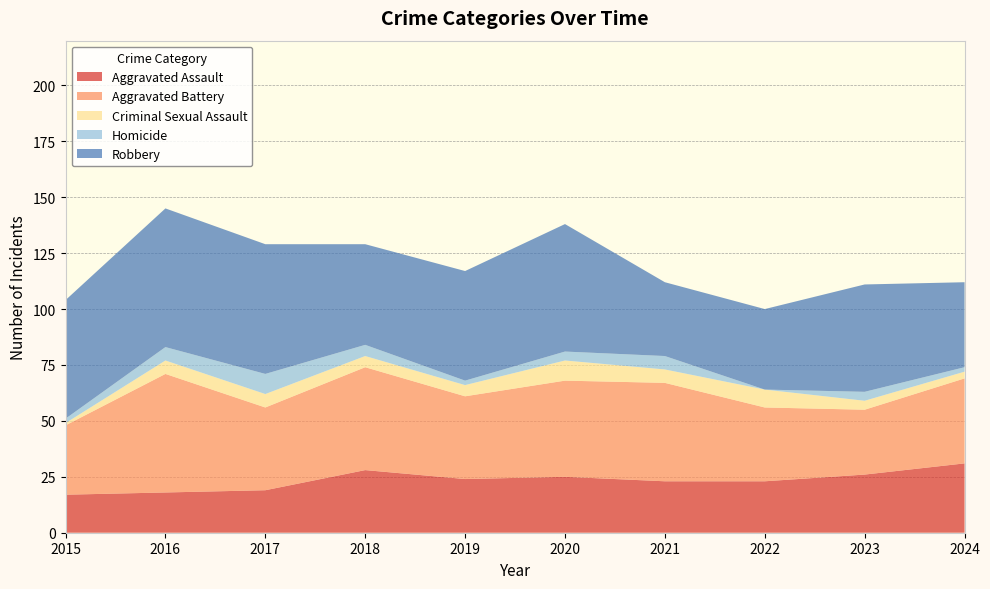

Reading left to right, list all the values displayed in this chart.

Aggravated Assault: 17	18	19	28	24	25	23	23	26	31
Aggravated Battery: 31	53	37	46	37	43	44	33	29	38
Criminal Sexual Assault: 1	6	6	5	5	9	6	8	4	3
Homicide: 2	6	9	5	2	4	6	0	4	2
Robbery: 53	62	58	45	49	57	33	36	48	38